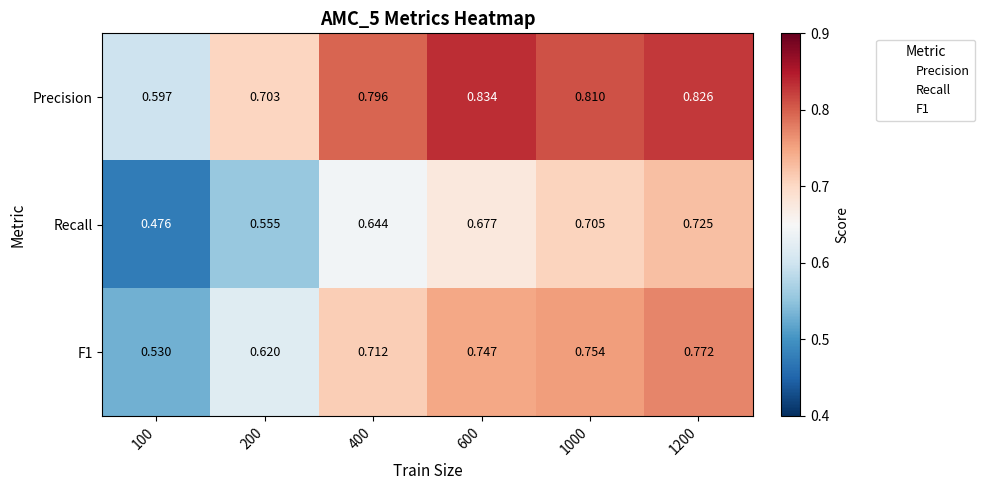

Is the value of F1 at 200 greater than the value of Recall at 1000?

No